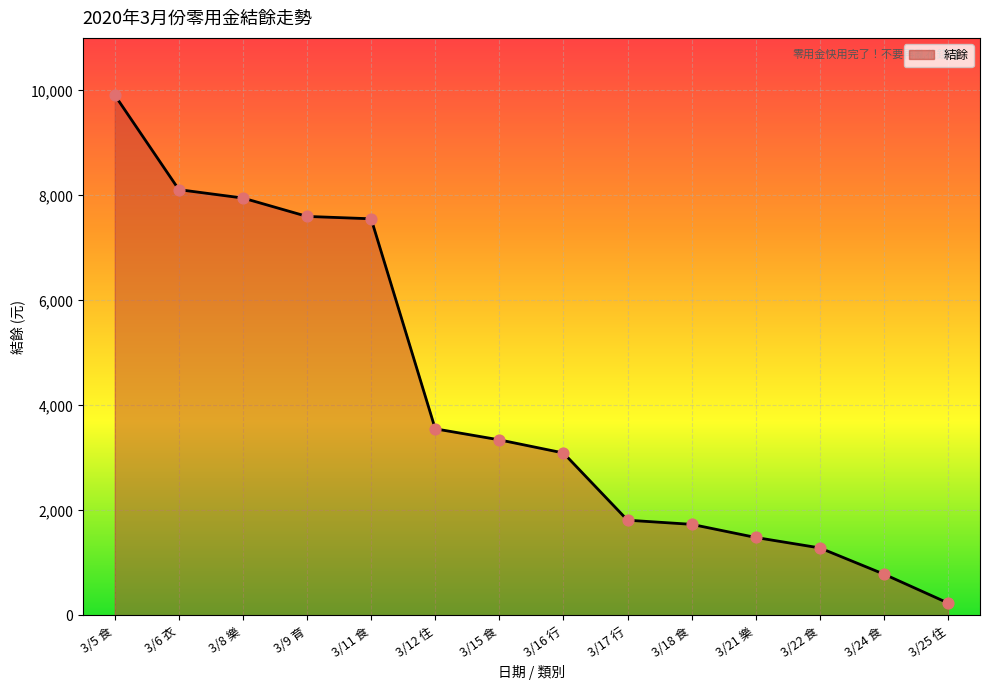

What is the ratio of the value at 3/21 樂 to the value at 3/17 行?

0.8